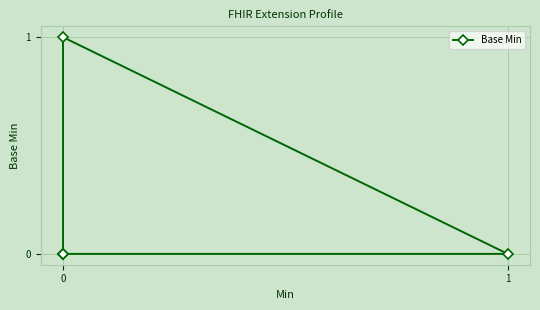

How many categories are shown in the chart?

5